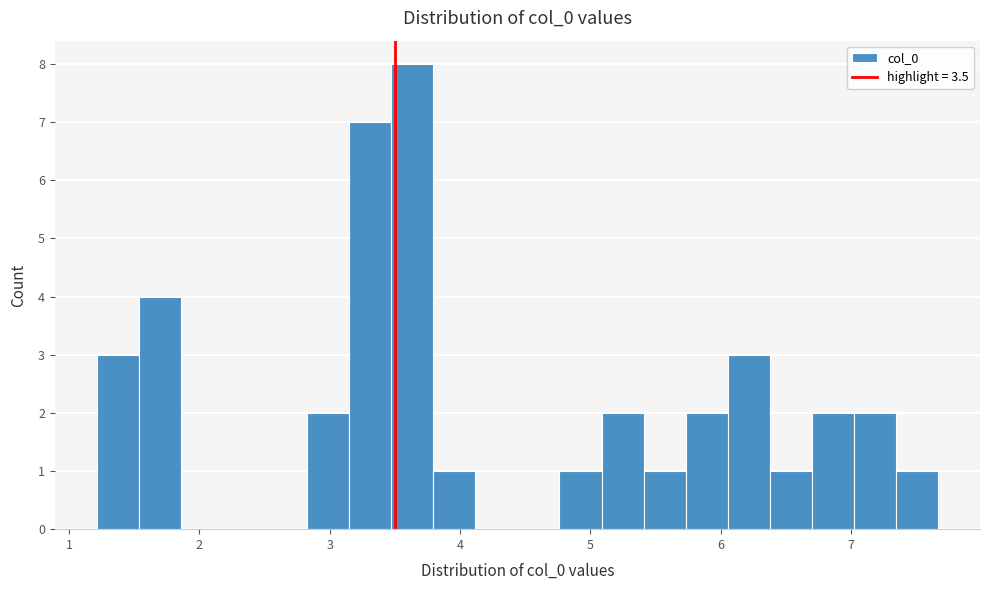

Around what value on the x-axis is the tallest bar? Give the approximate position of its centre, as read against the axis.

3.6